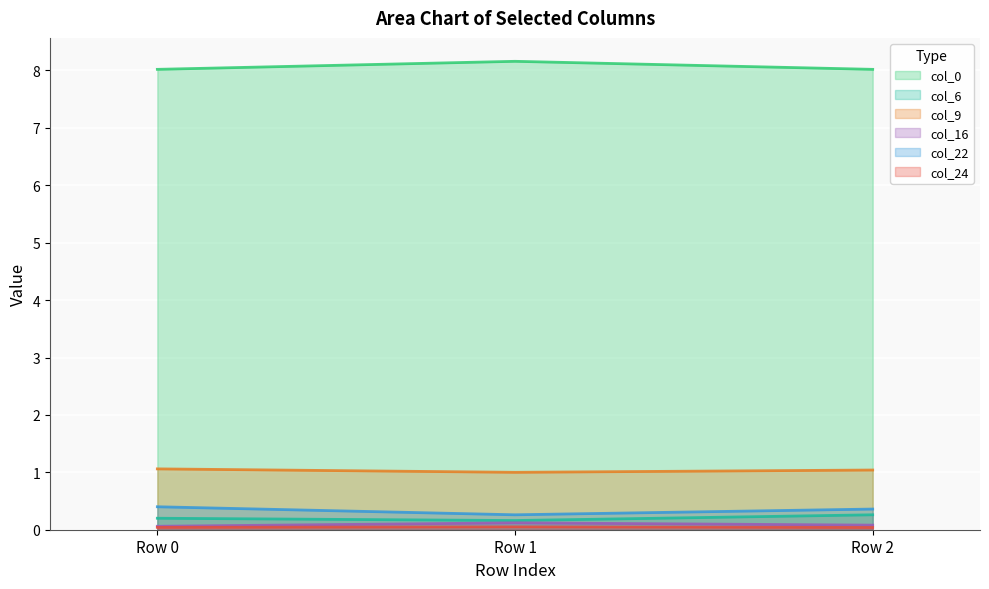

What is the value of the col_16 point at the 1st from the left?

0.1